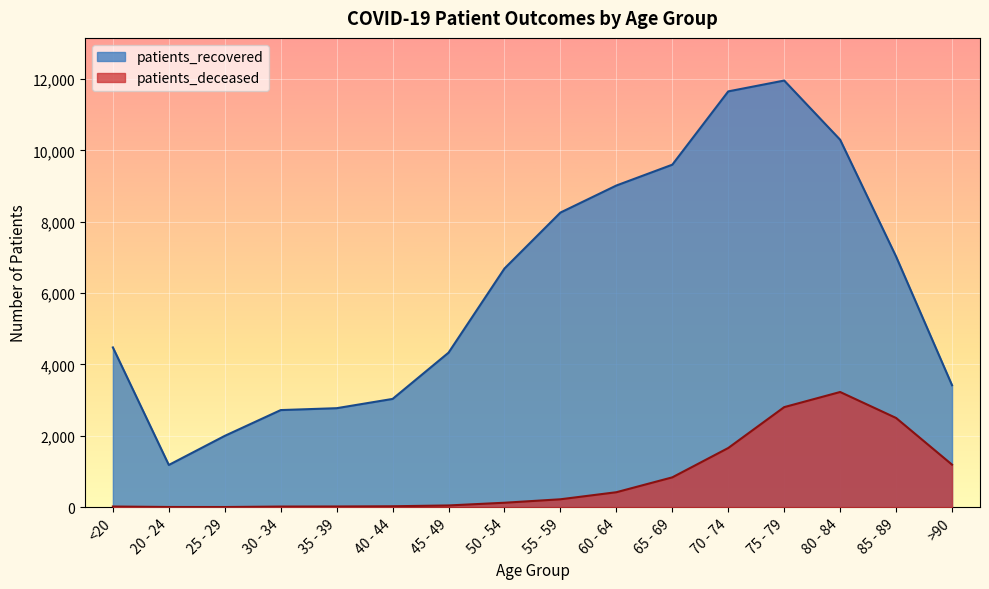

Which has a higher value, 65 - 69 or 30 - 34?

65 - 69